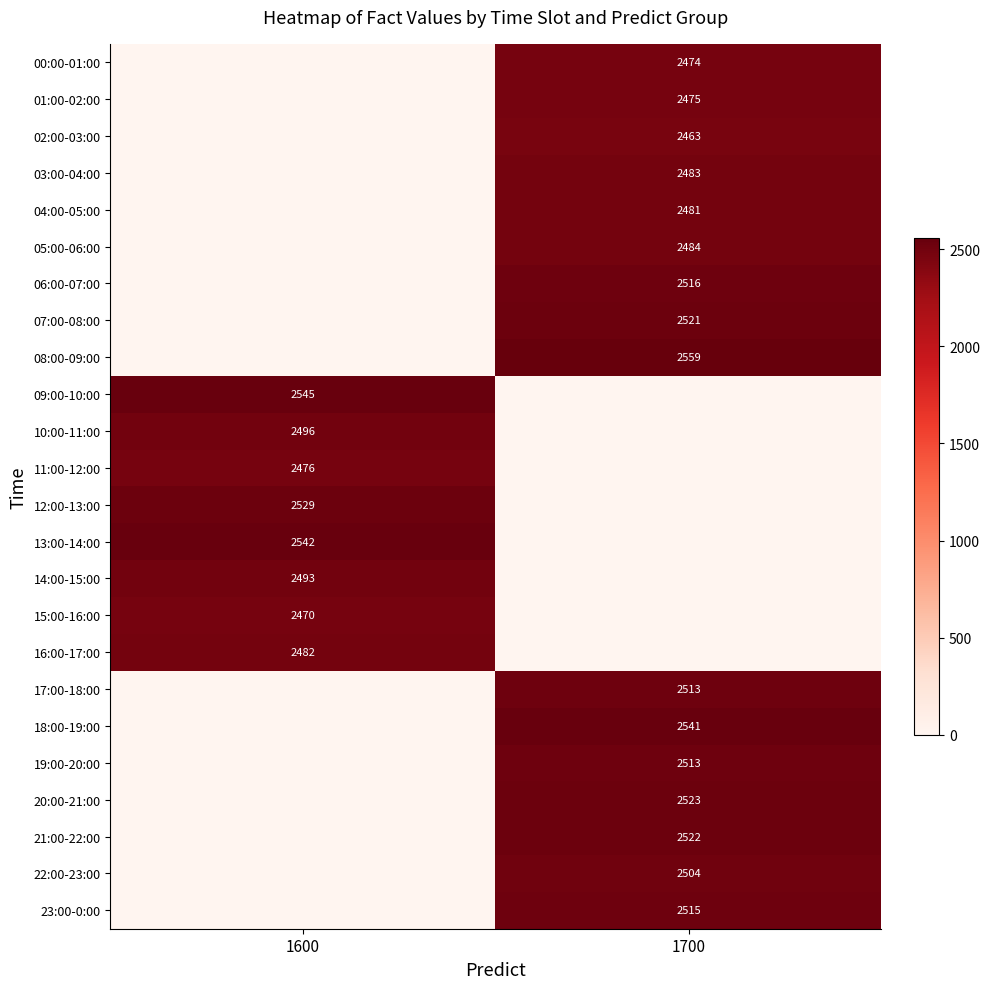

Is the value of 01:00-02:00 at 1700 greater than the value of 08:00-09:00 at 1700?

No